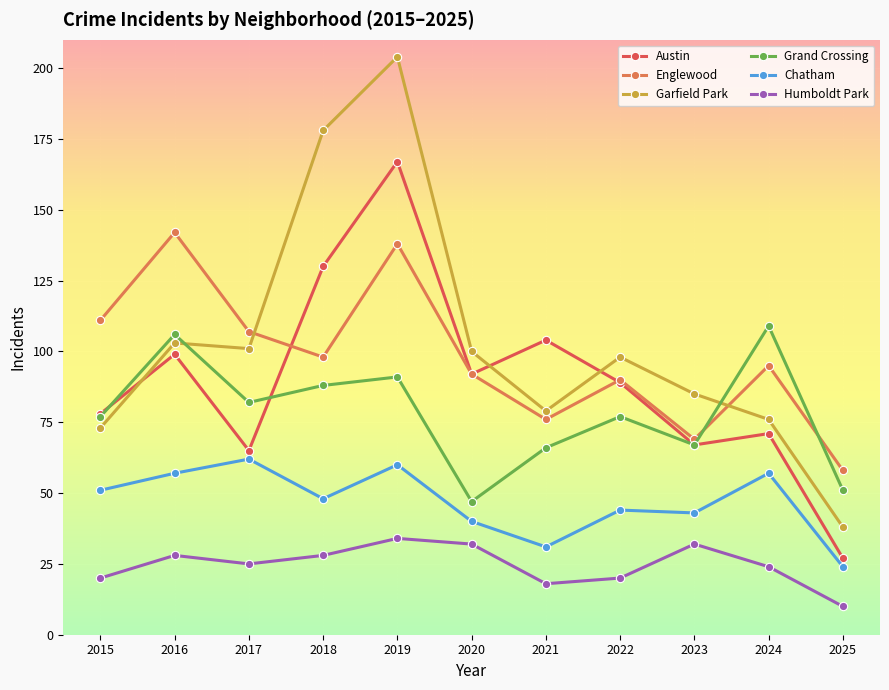

What are all the series names shown in the legend?

Austin, Englewood, Garfield Park, Grand Crossing, Chatham, Humboldt Park